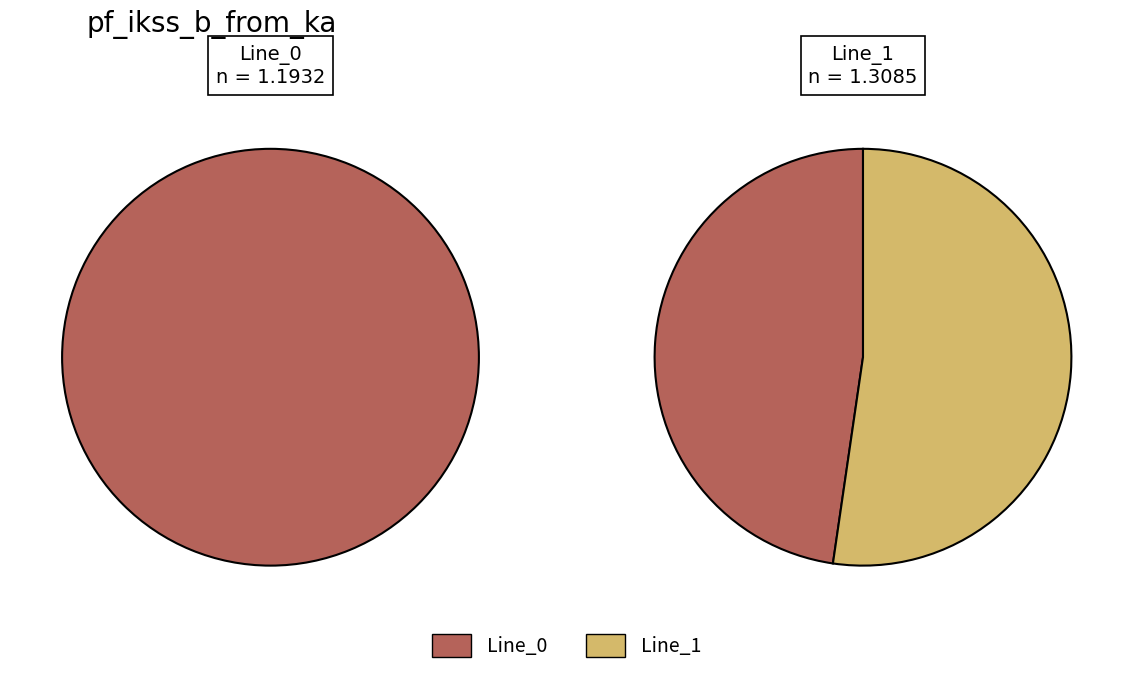

What is the change in value from Line_0 to Line_1?

+0.1